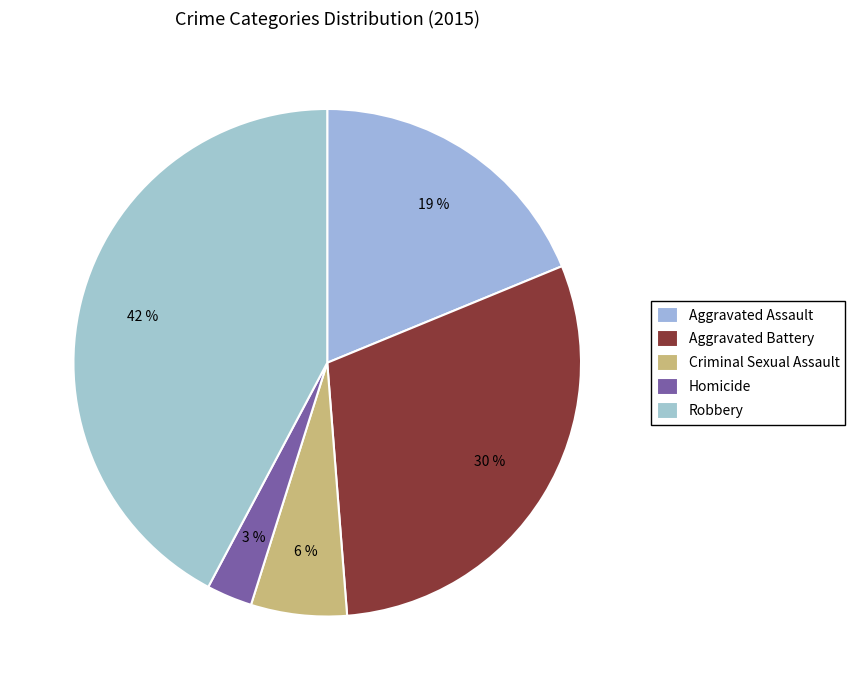

To the nearest percent, what percentage of the pie is Criminal Sexual Assault?

6%